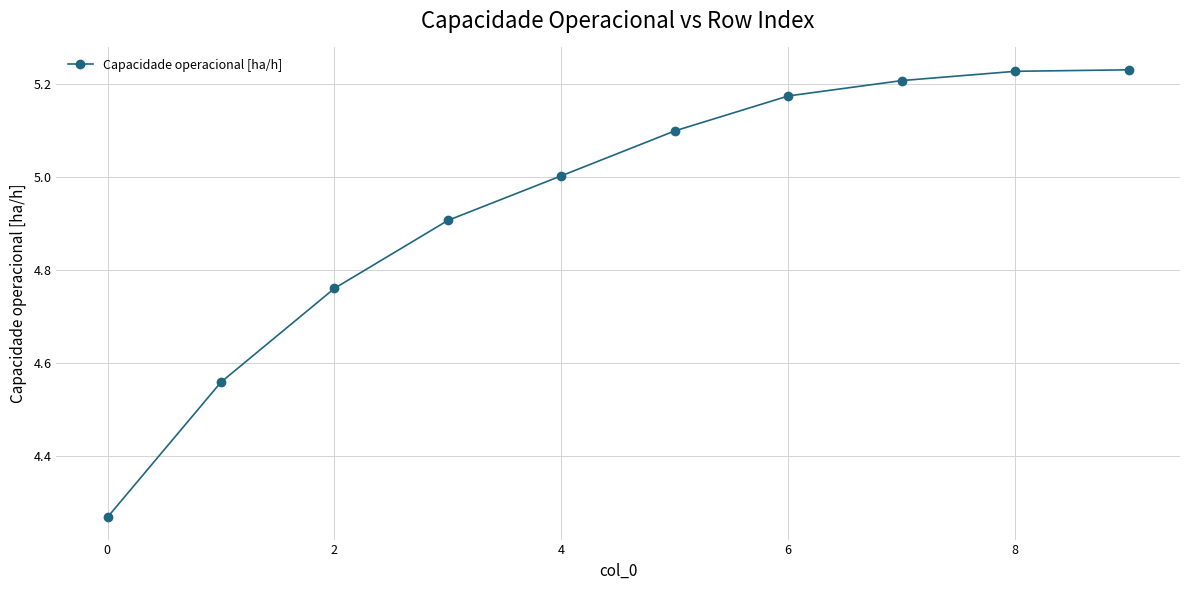

Does the chart have visible grid lines?

Yes